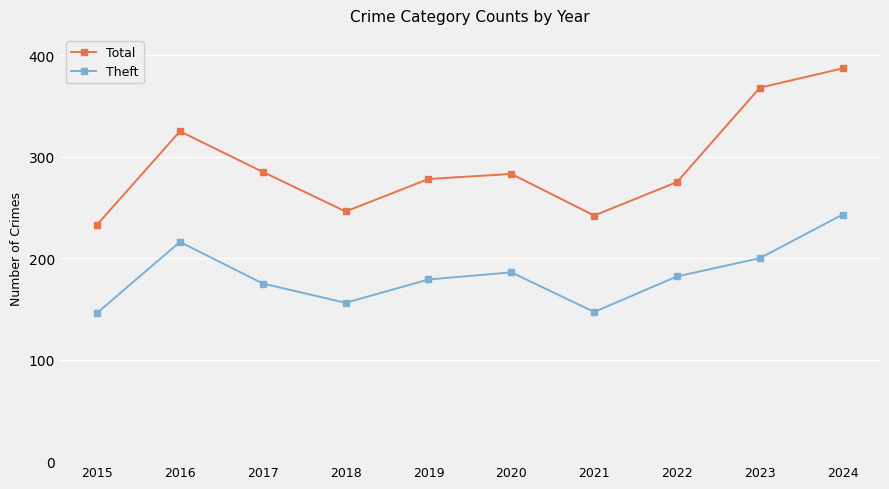

Is it true that Total equals 368 at 2023?

True